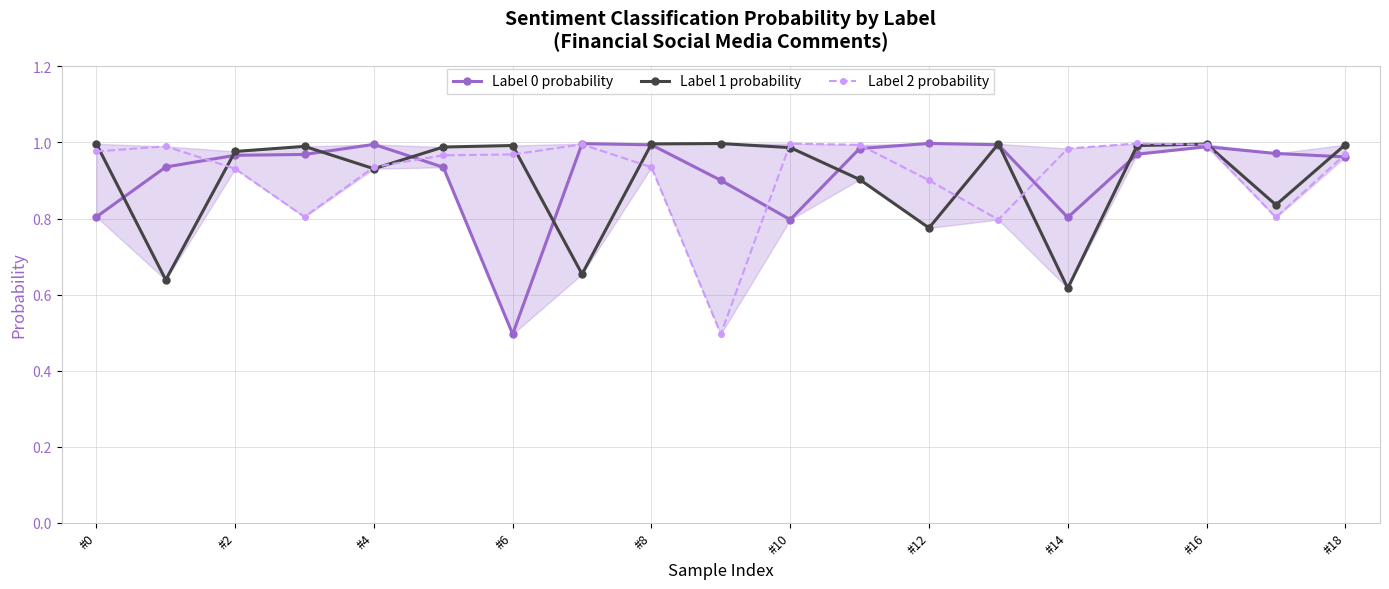

What are all the series names shown in the legend?

Label 0 probability, Label 1 probability, Label 2 probability